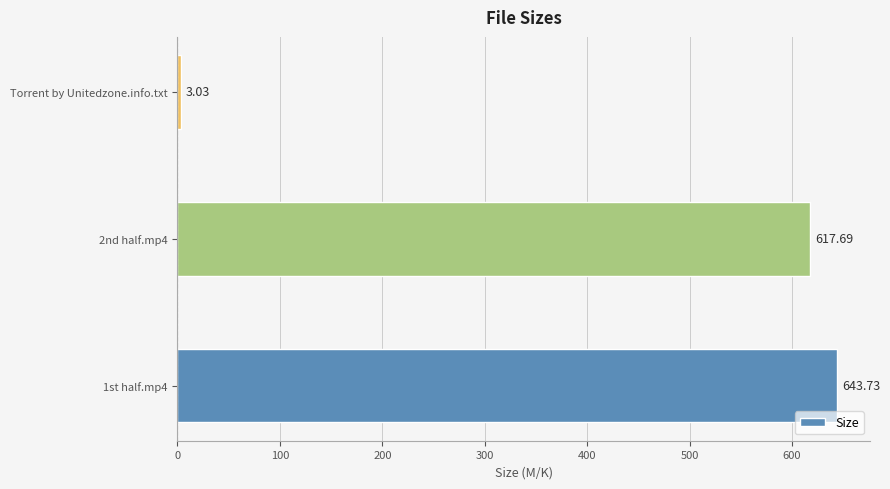

Count the number of categories in the chart.

3